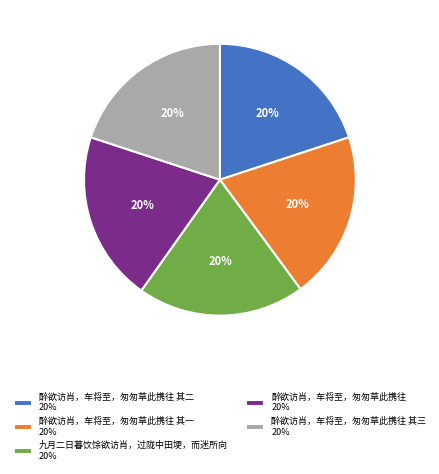

Approximately how many times larger is the value at 醉欲访肖，车将至，匆匆草此携往 其二 20% compared to 醉欲访肖，车将至，匆匆草此携往 其三 20%?

1.0